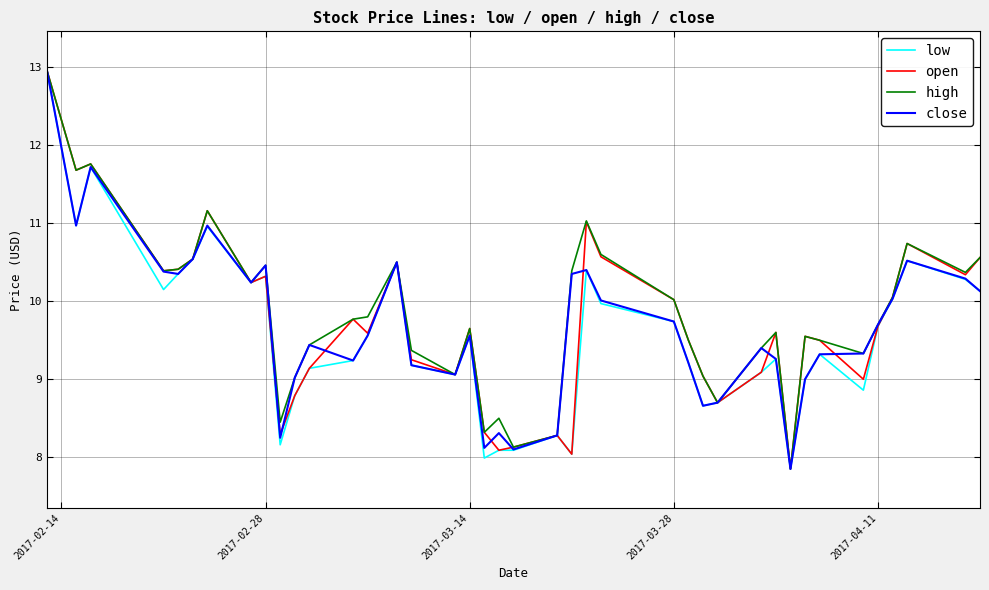

How many series are shown in this chart?

4